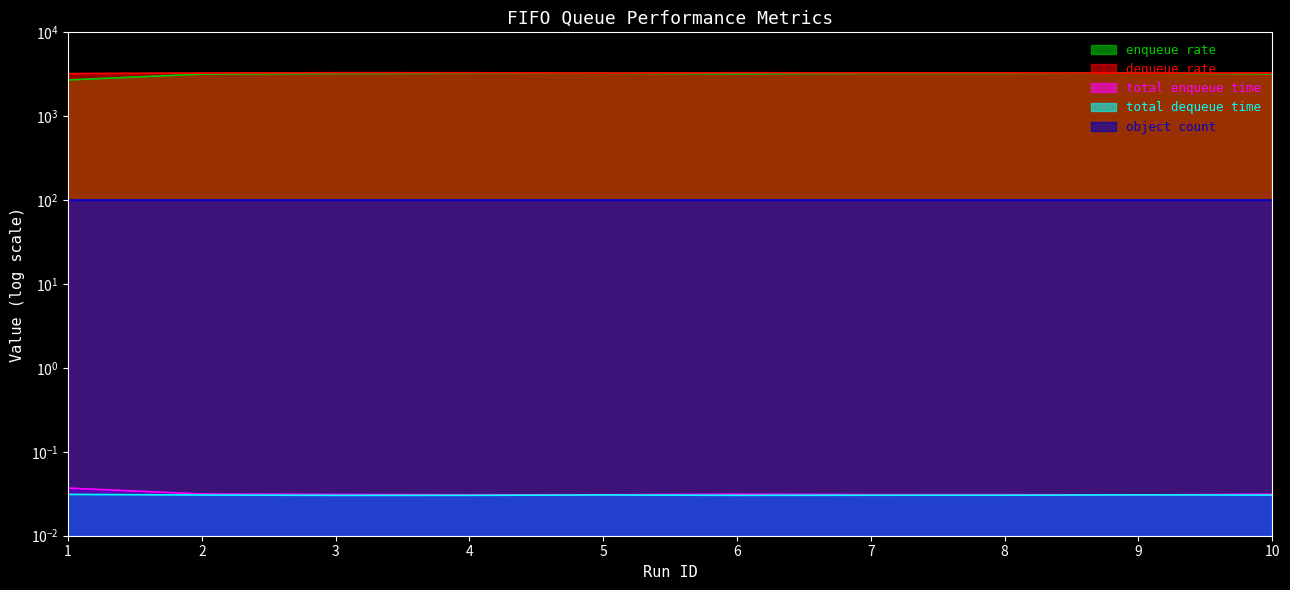

In enqueue rate, how many points are lower than both neighbors (excluding endpoints)?

1